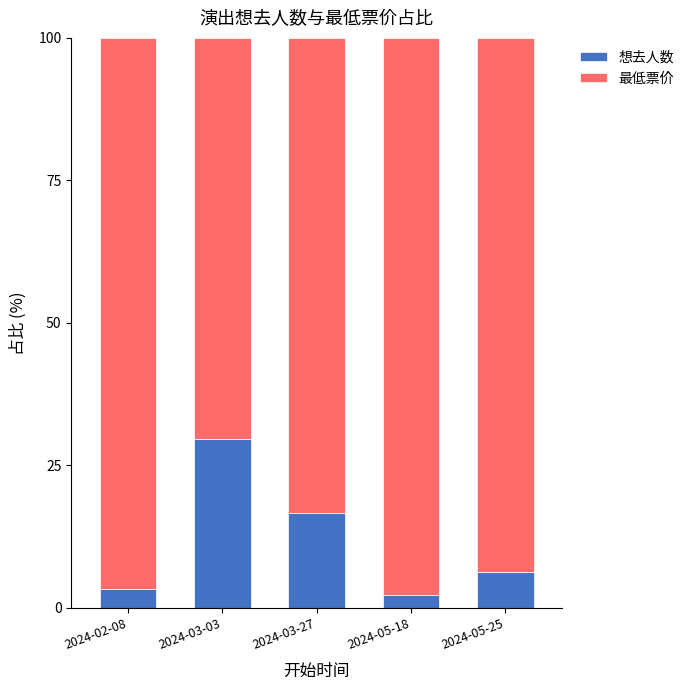

What is the minimum value for 想去人数?

2.3